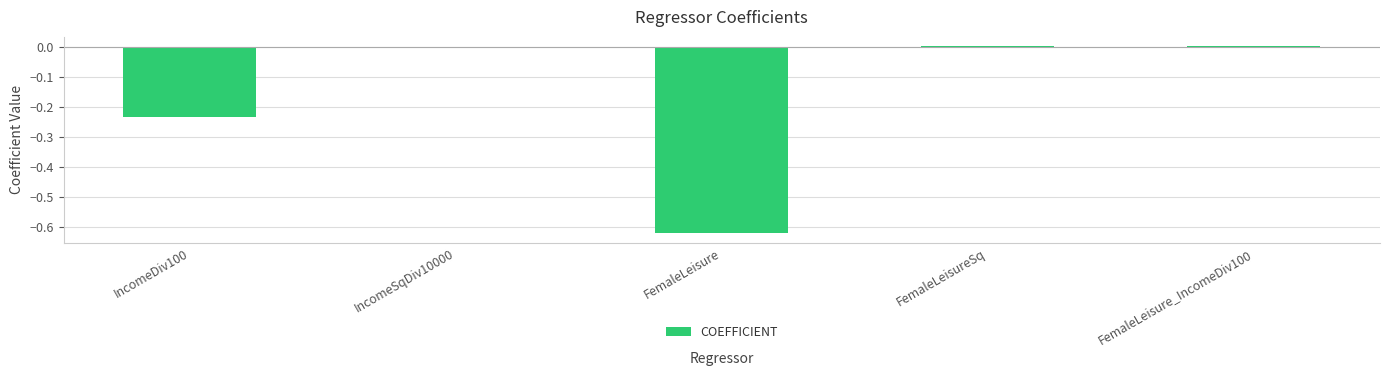

What is the change in value from FemaleLeisure to FemaleLeisure_IncomeDiv100?

+0.6